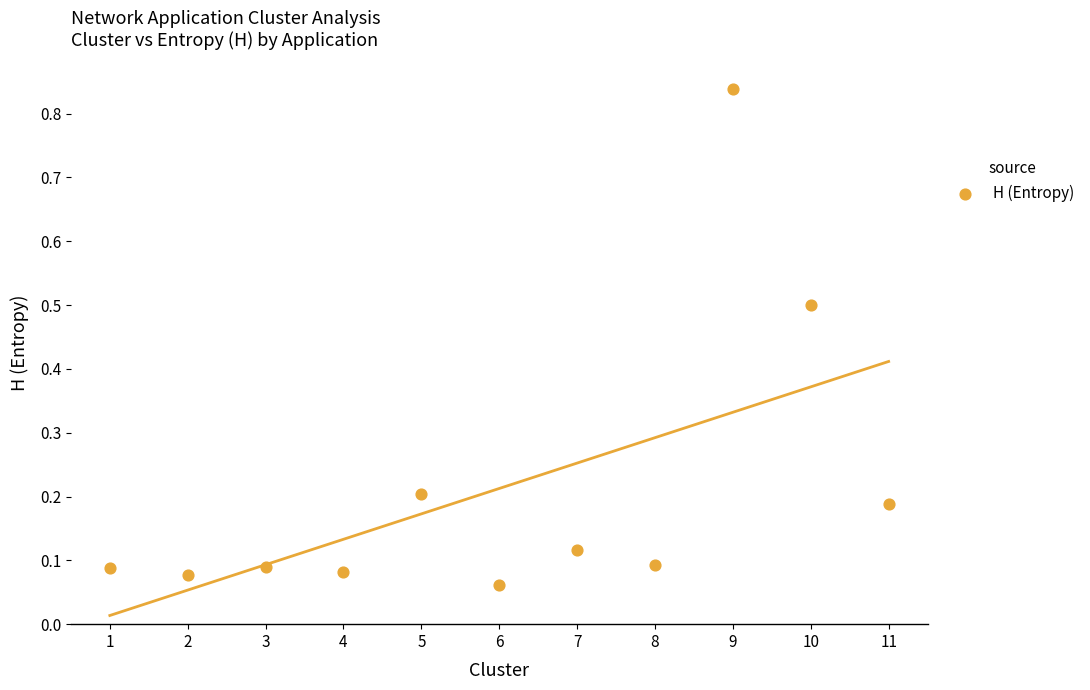

What is the range of X values (max minus min)?

10.0